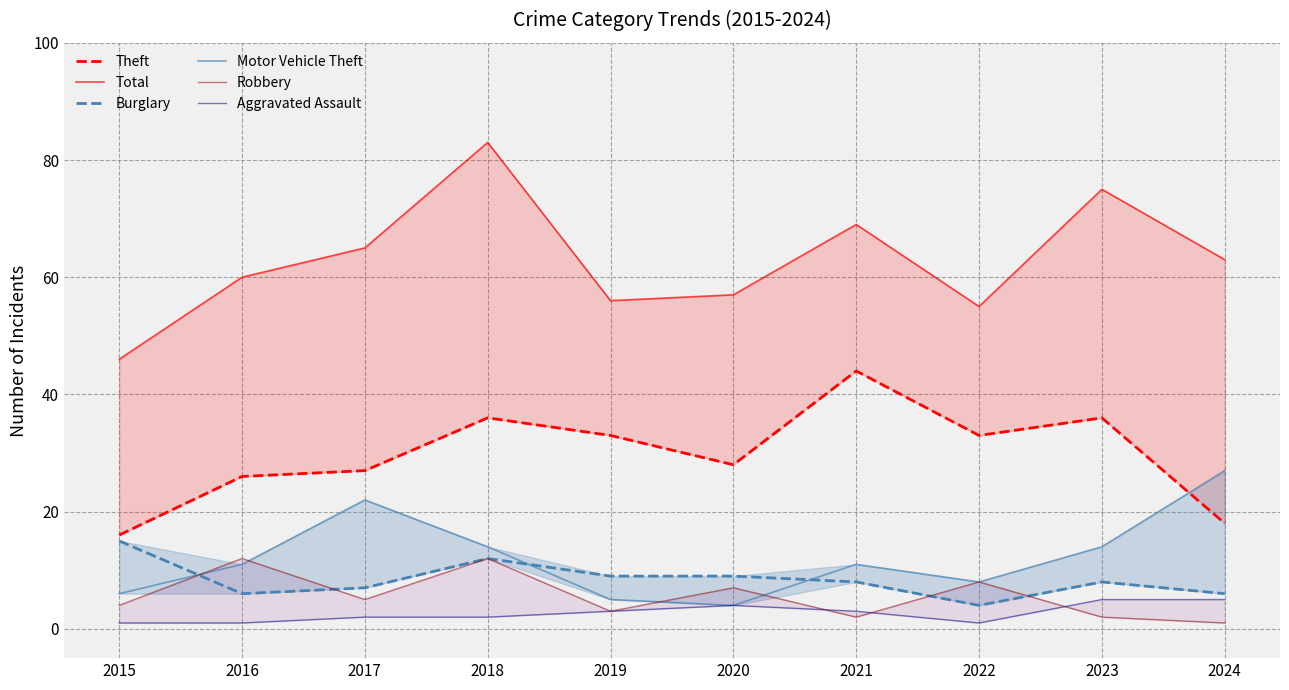

At which category is the sum across all series the highest?

2018